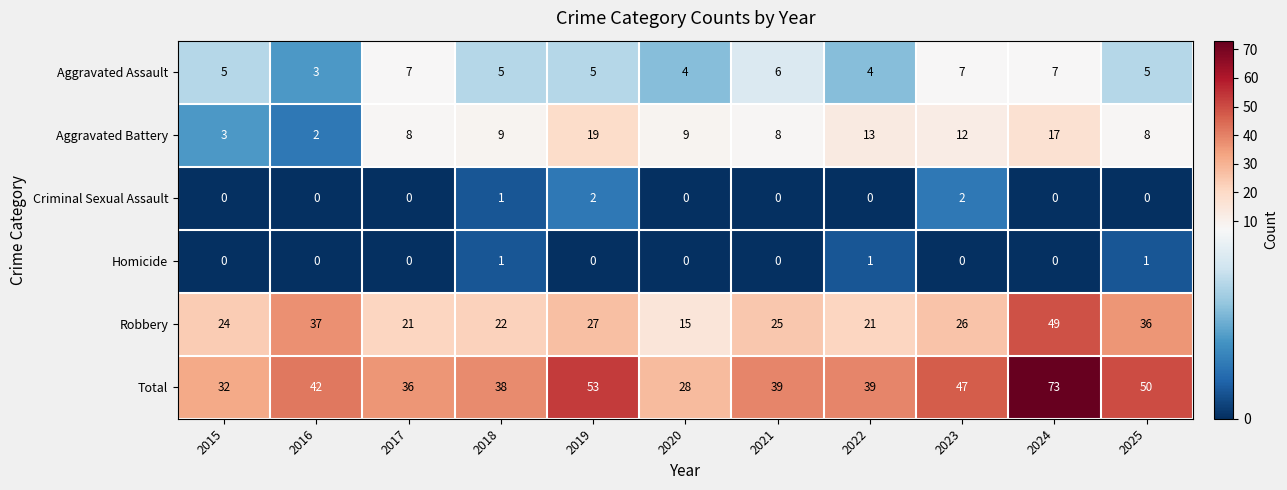

Which series has the largest total across all categories?

Total